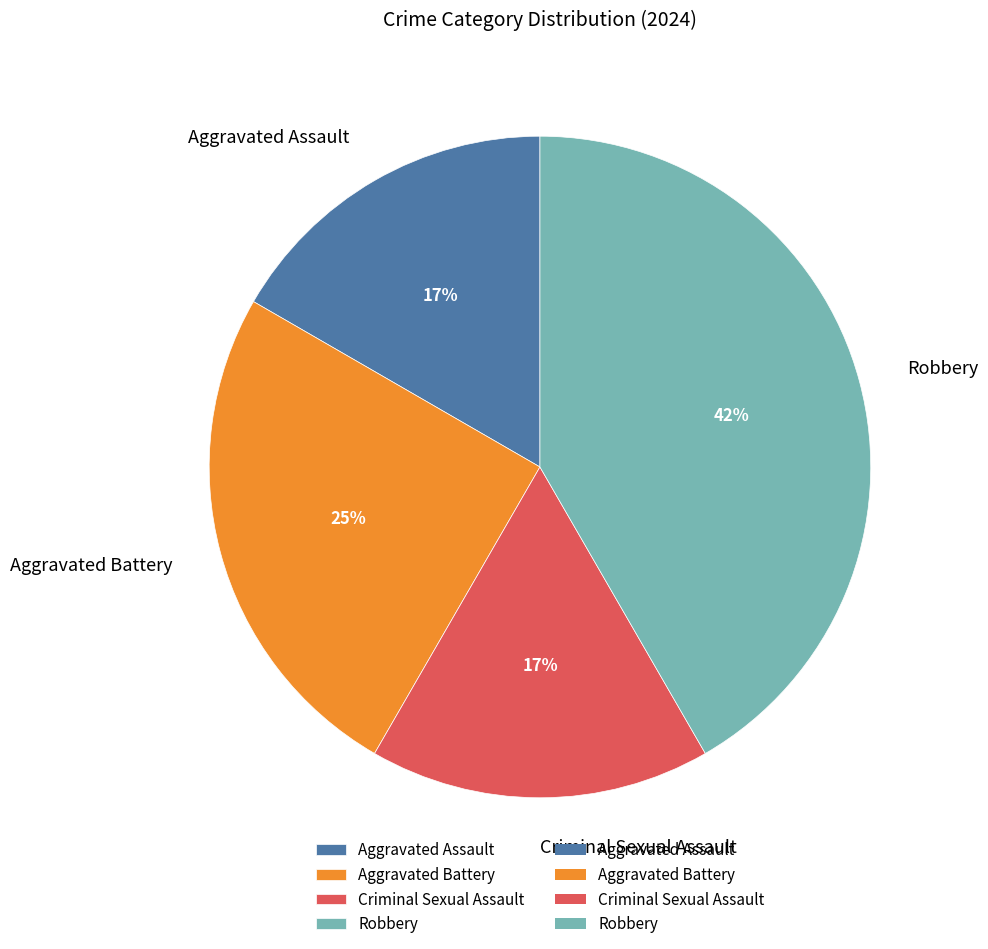

Do Aggravated Battery and Criminal Sexual Assault together represent more than half of the pie?

No